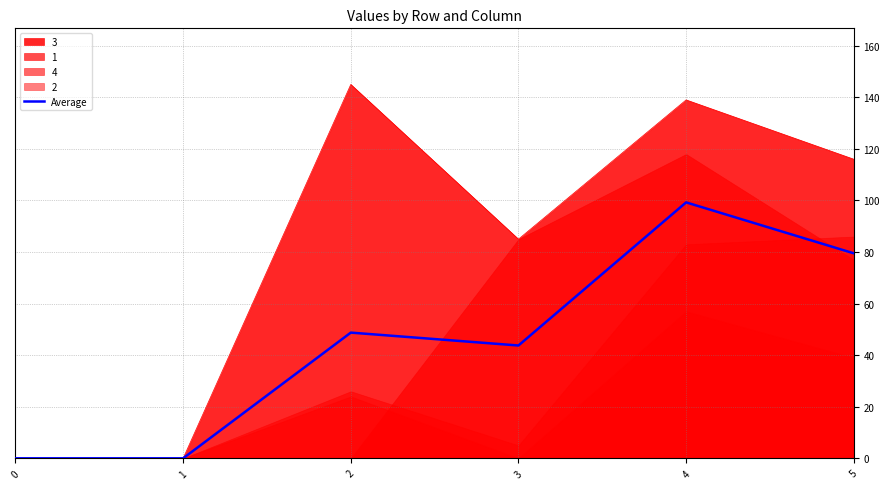

Reading left to right, extract all data points from this chart.

0.0	0.0	48.8	43.8	99.2	79.5